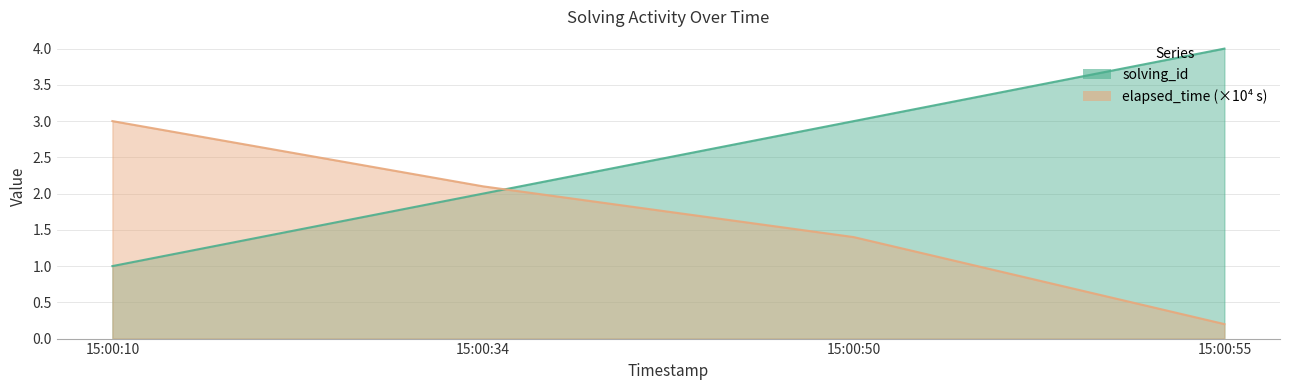

Which series ends up on top after the final intersection of elapsed_time and solving_id?

solving_id